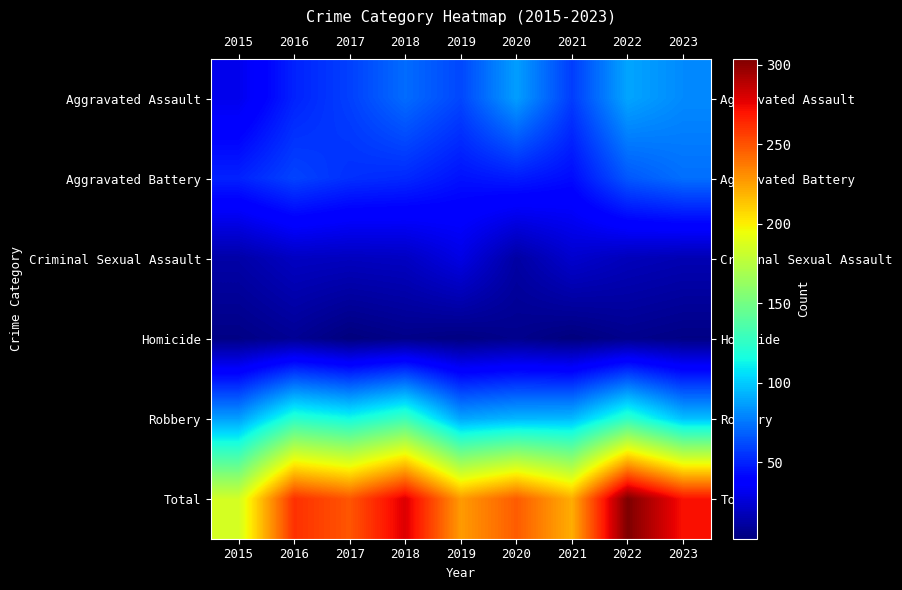

Which series has the widest spread of values?

Total